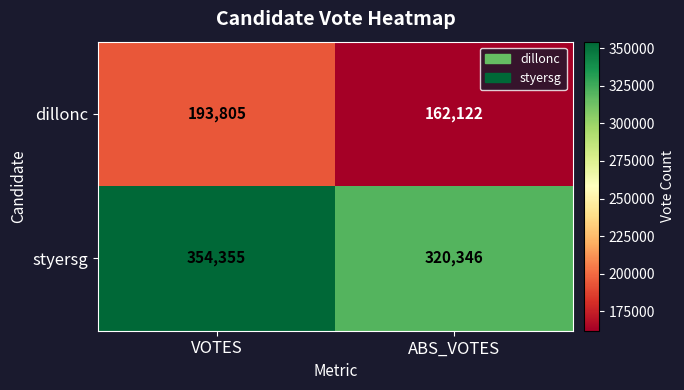

Reading left to right, what are all the values shown in this chart?

dillonc: VOTES=193805	ABS_VOTES=162122
styersg: VOTES=354355	ABS_VOTES=320346